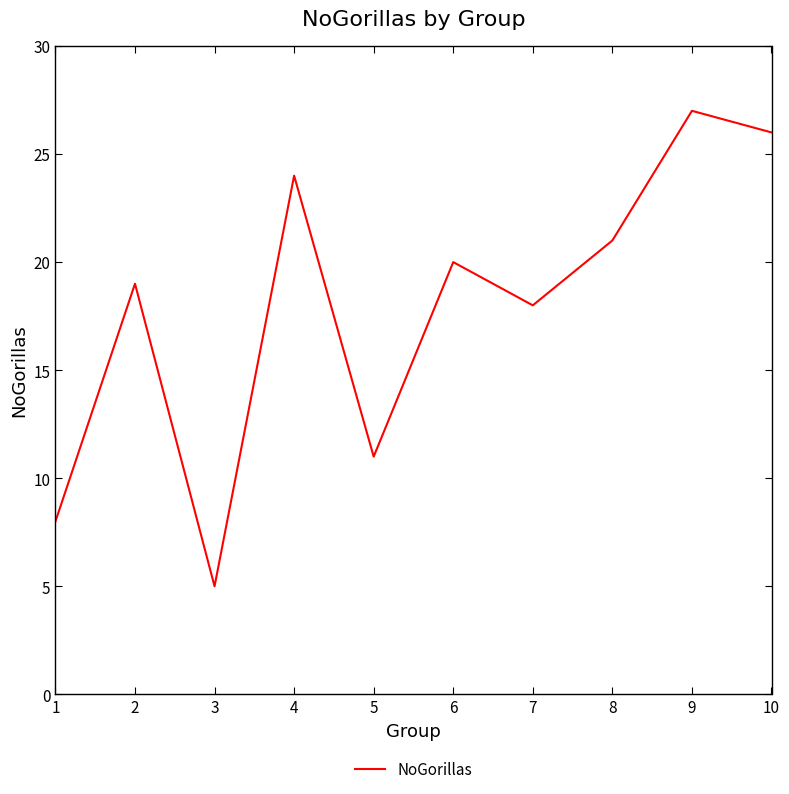

What is the maximum value shown in the chart?

27